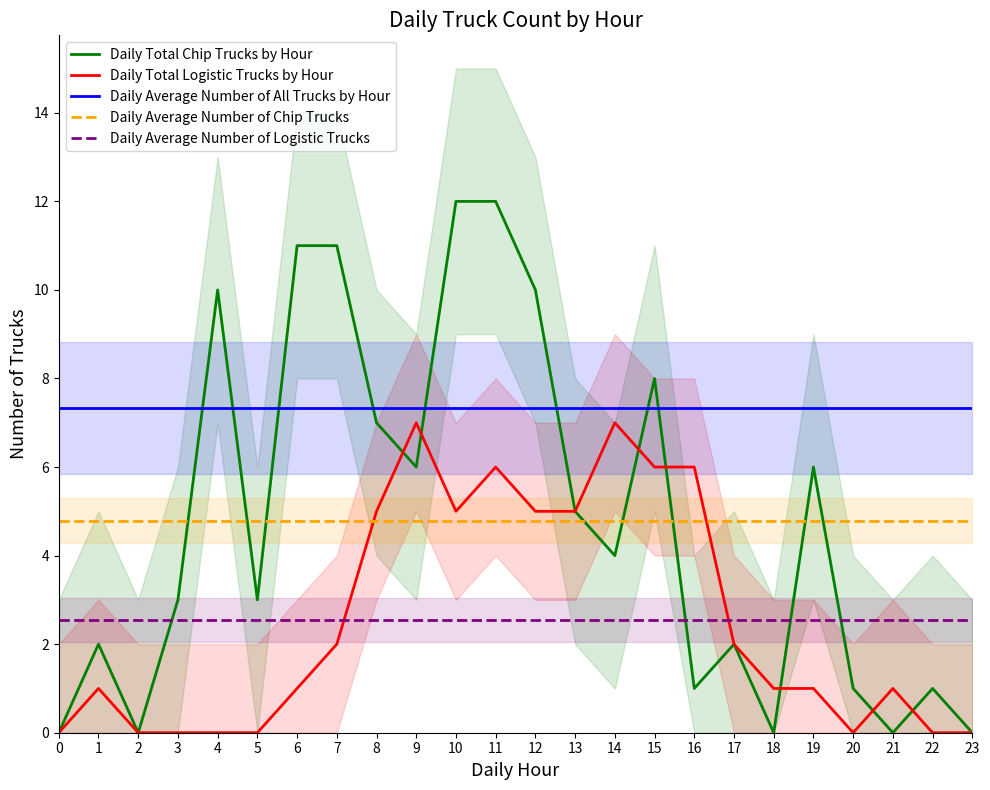

Reading left to right, transcribe all the data shown in this chart.

Daily Total Chip Trucks by Hour: 0=0.0	1=2.0	2=0.0	3=3.0	4=10.0	5=3.0	6=11.0	7=11.0	8=7.0	9=6.0	10=12.0	11=12.0	12=10.0	13=5.0	14=4.0	15=8.0	16=1.0	17=2.0	18=0.0	19=6.0	20=1.0	21=0.0	22=1.0	23=0.0
Daily Total Logistic Trucks by Hour: 0=0.0	1=1.0	2=0.0	3=0.0	4=0.0	5=0.0	6=1.0	7=2.0	8=5.0	9=7.0	10=5.0	11=6.0	12=5.0	13=5.0	14=7.0	15=6.0	16=6.0	17=2.0	18=1.0	19=1.0	20=0.0	21=1.0	22=0.0	23=0.0
Daily Average Number of All Trucks by Hour: 0=7.3	1=7.3	2=7.3	3=7.3	4=7.3	5=7.3	6=7.3	7=7.3	8=7.3	9=7.3	10=7.3	11=7.3	12=7.3	13=7.3	14=7.3	15=7.3	16=7.3	17=7.3	18=7.3	19=7.3	20=7.3	21=7.3	22=7.3	23=7.3
Daily Average Number of Chip Trucks: 0=4.8	1=4.8	2=4.8	3=4.8	4=4.8	5=4.8	6=4.8	7=4.8	8=4.8	9=4.8	10=4.8	11=4.8	12=4.8	13=4.8	14=4.8	15=4.8	16=4.8	17=4.8	18=4.8	19=4.8	20=4.8	21=4.8	22=4.8	23=4.8
Daily Average Number of Logistic Trucks: 0=2.5	1=2.5	2=2.5	3=2.5	4=2.5	5=2.5	6=2.5	7=2.5	8=2.5	9=2.5	10=2.5	11=2.5	12=2.5	13=2.5	14=2.5	15=2.5	16=2.5	17=2.5	18=2.5	19=2.5	20=2.5	21=2.5	22=2.5	23=2.5